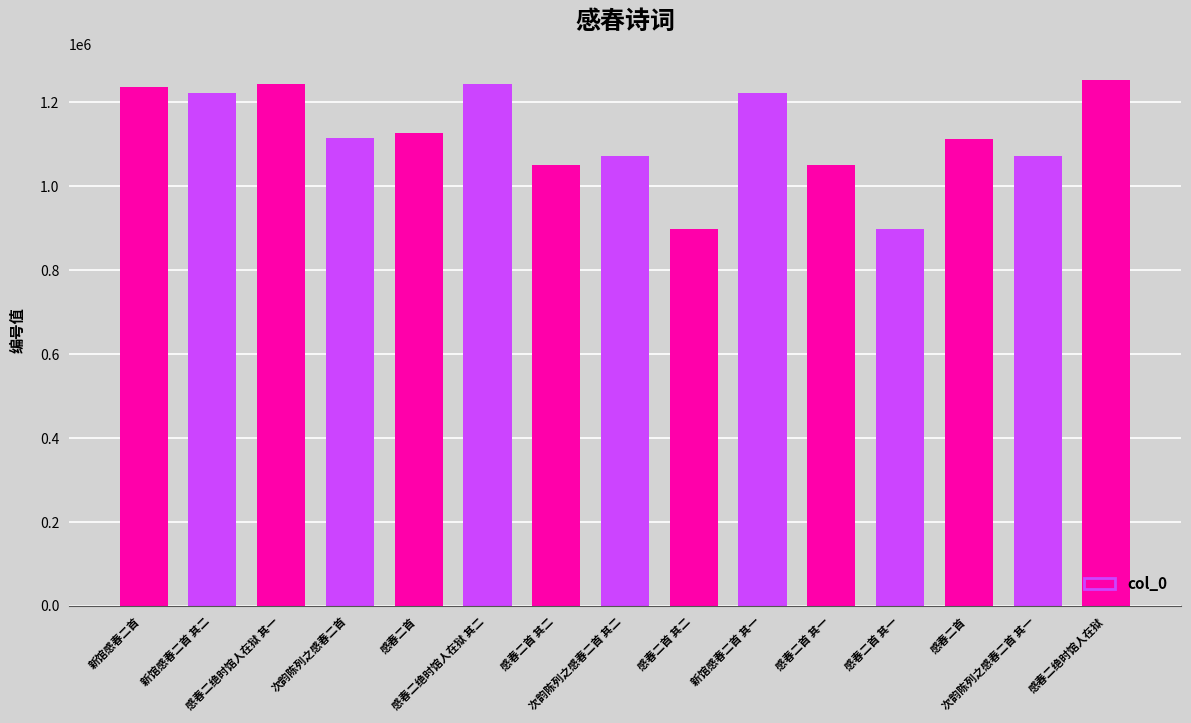

How many bars are there in total?

15